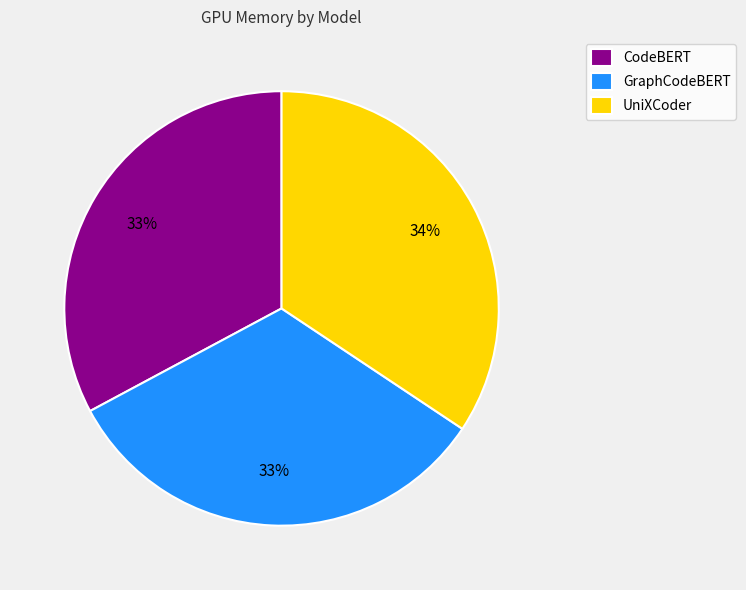

Which category has the biggest portion of the pie?

UniXCoder